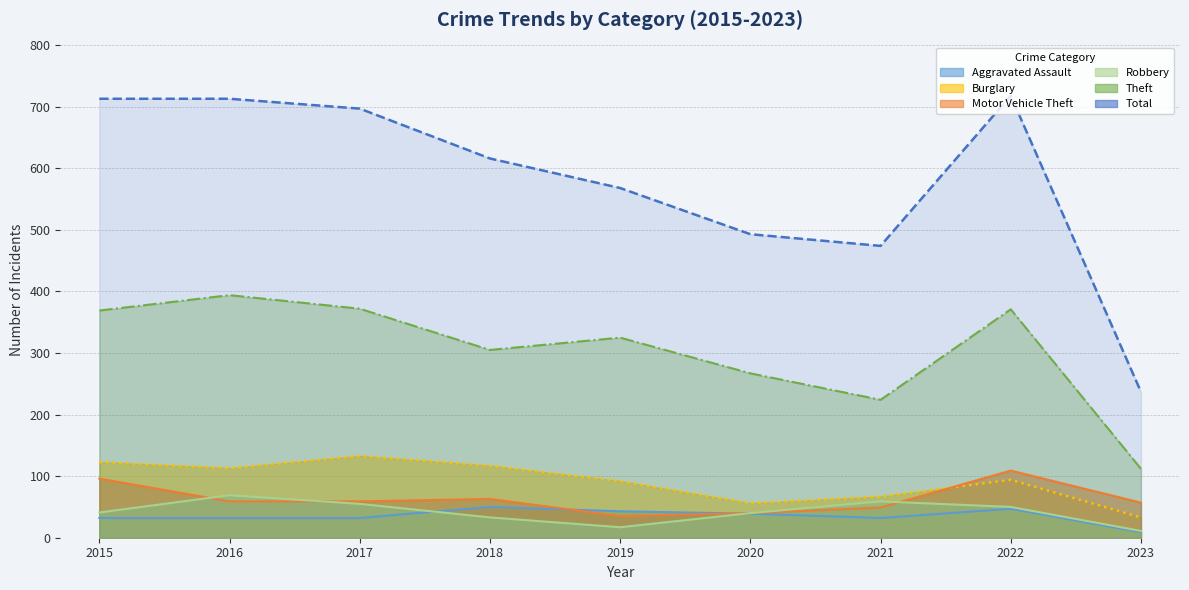

What is the approximate value of Motor Vehicle Theft at 2017, to the nearest 10?

60